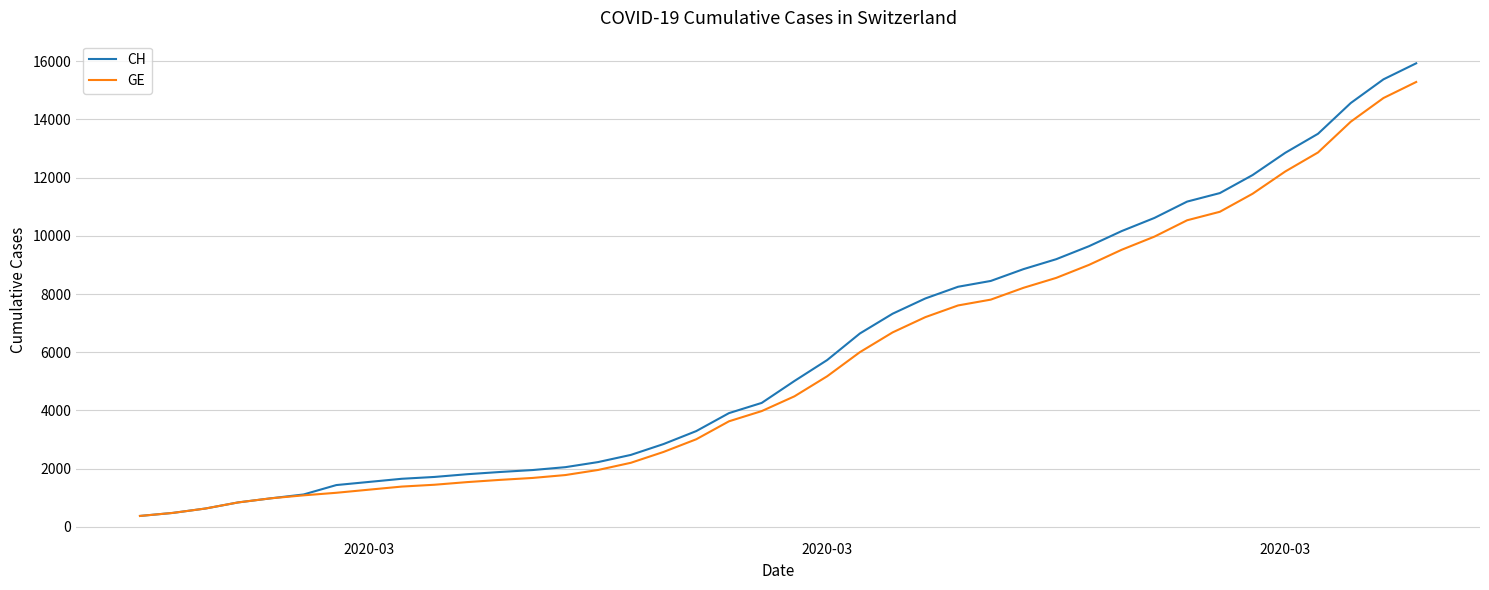

How many lines are shown in the chart?

2